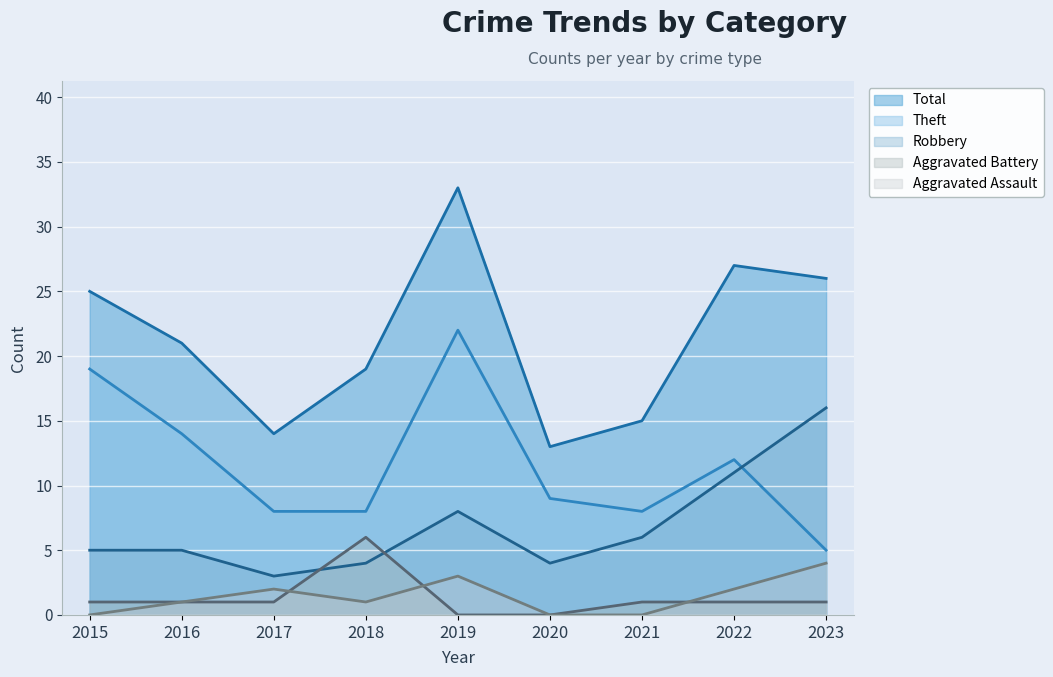

How many lines are shown in the chart?

5